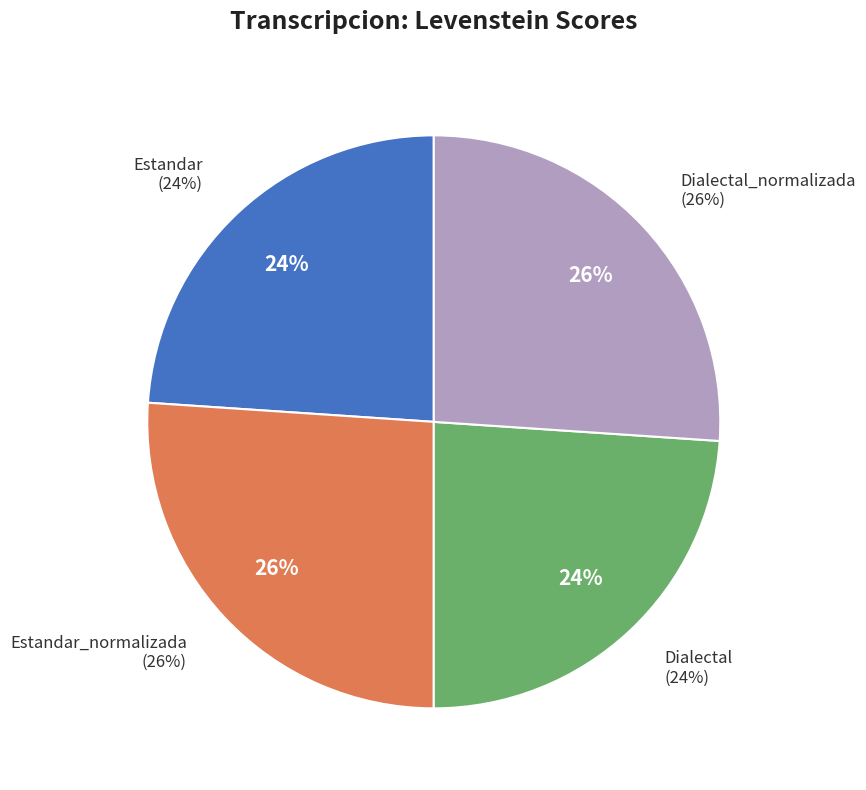

How many segments does this pie chart have?

4